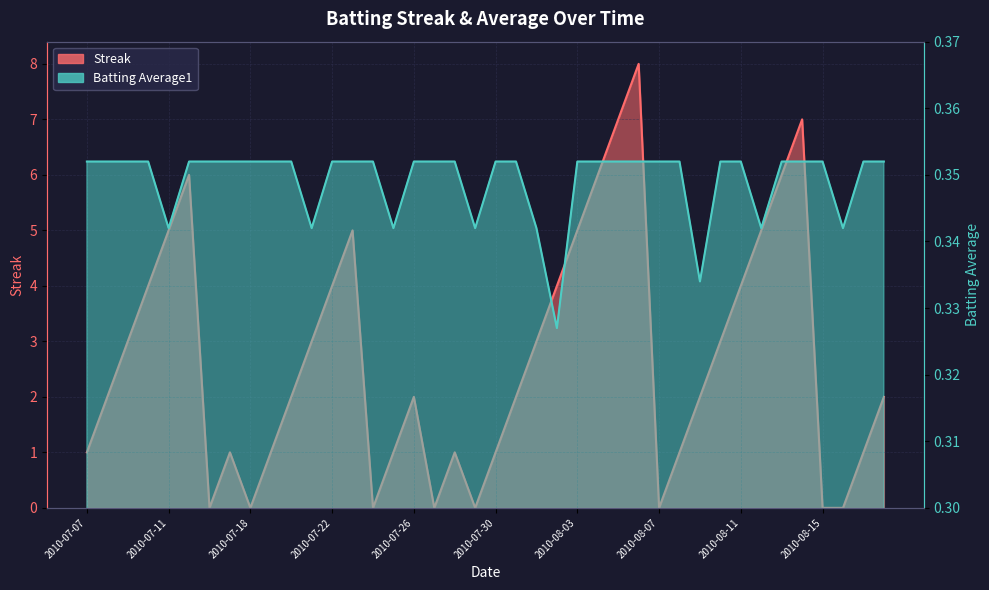

How many values in the Streak series are below 2?

16